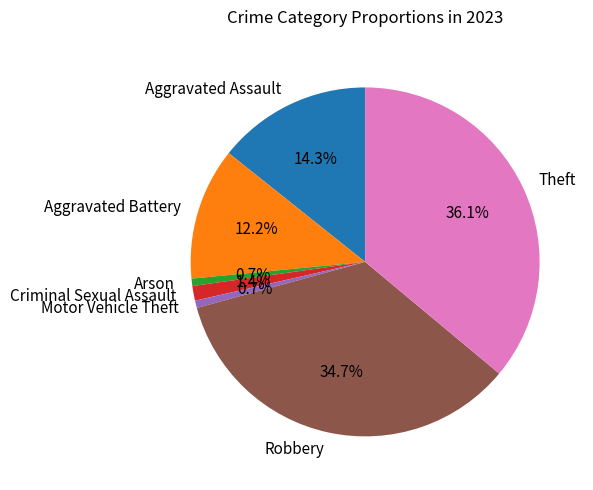

The Aggravated Assault slice represents 29% of the pie. True or false?

False